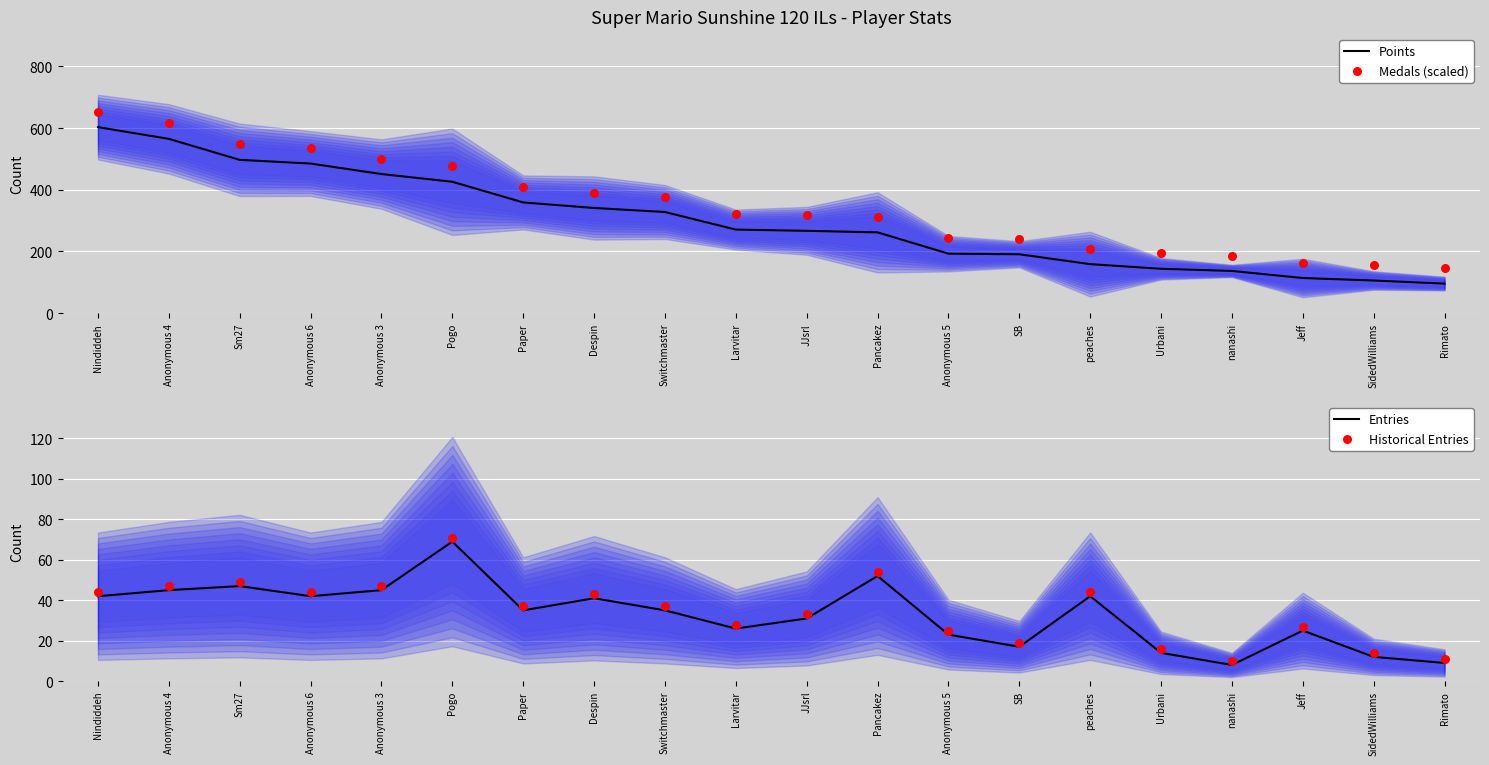

Which series reaches the minimum Y coordinate?

Entries